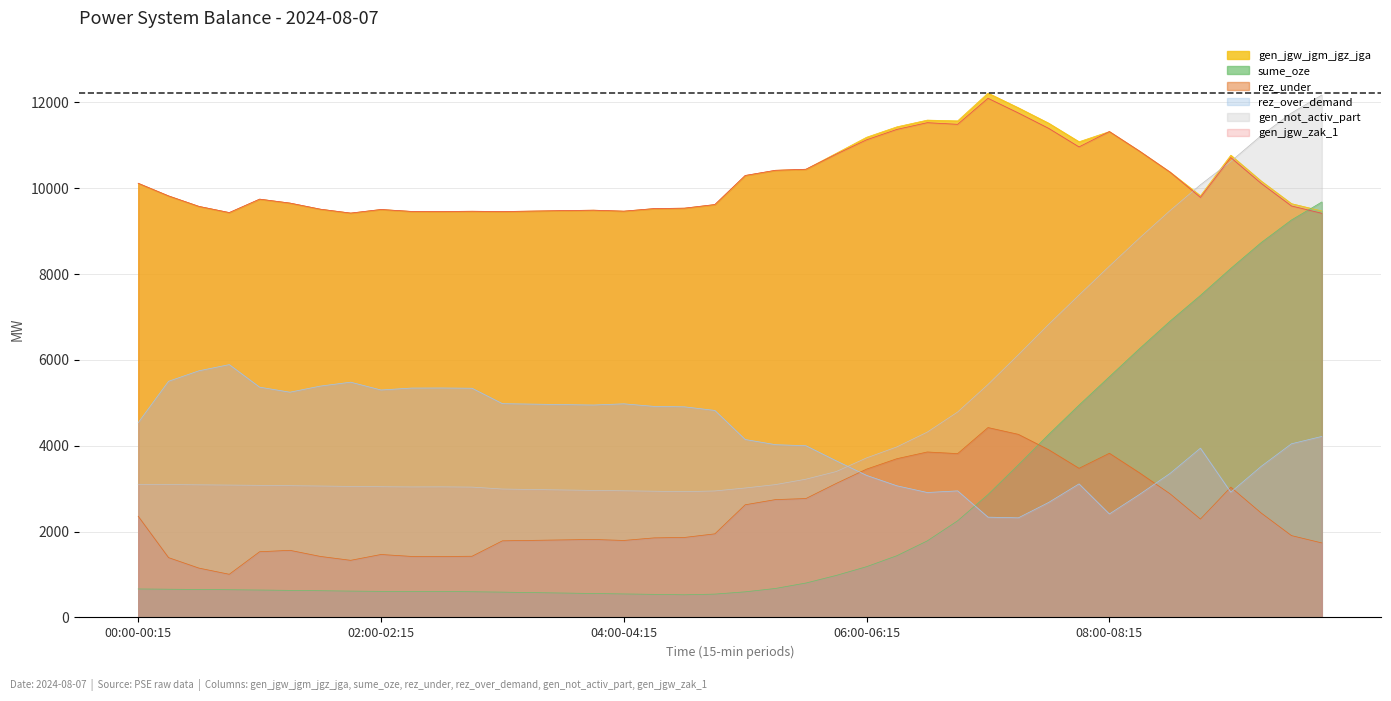

Reading right to left, what are all the values shown in this chart?

gen_not_activ_part: 09:45-10:00=12170	09:30-09:45=11751	09:15-09:30=11224	09:00-09:15=10623	08:45-09:00=10079	08:30-08:45=9479	08:15-08:30=8843	08:00-08:15=8184	07:45-08:00=7510	07:30-07:45=6828	07:15-07:30=6119	07:00-07:15=5427	06:45-07:00=4786	06:30-06:45=4318	06:15-06:30=3974	06:00-06:15=3717	05:45-06:00=3399	05:30-05:45=3221	05:15-05:30=3095	05:00-05:15=3016	04:45-05:00=2947	04:30-04:45=2931	04:15-04:30=2941	04:00-04:15=2951	03:45-04:00=2960	03:30-03:45=2970	03:15-03:30=2981	03:00-03:15=2992	02:45-03:00=3037	02:30-02:45=3043	02:15-02:30=3041	02:00-02:15=3046	01:45-02:00=3053	01:30-01:45=3062	01:15-01:30=3070	01:00-01:15=3078	00:45-01:00=3084	00:30-00:45=3090	00:15-00:30=3096	00:00-00:15=3102
gen_jgw_zak_1: 09:45-10:00=9415	09:30-09:45=9586	09:15-09:30=10113	09:00-09:15=10714	08:45-09:00=9786	08:30-08:45=10374	08:15-08:30=10860	08:00-08:15=11319	07:45-08:00=10962	07:30-07:45=11394	07:15-07:30=11753	07:00-07:15=12095	06:45-07:00=11488	06:30-06:45=11526	06:15-06:30=11370	06:00-06:15=11127	05:45-06:00=10793	05:30-05:45=10441	05:15-05:30=10417	05:00-05:15=10296	04:45-05:00=9619	04:30-04:45=9535	04:15-04:30=9525	04:00-04:15=9465	03:45-04:00=9488	03:30-03:45=9478	03:15-03:30=9467	03:00-03:15=9456	02:45-03:00=9463	02:30-02:45=9457	02:15-02:30=9459	02:00-02:15=9504	01:45-02:00=9420	01:30-01:45=9511	01:15-01:30=9653	01:00-01:15=9745	00:45-01:00=9432	00:30-00:45=9576	00:15-00:30=9820	00:00-00:15=10114
gen_jgw_jgm_jgz_jga: 09:45-10:00=9469	09:30-09:45=9640	09:15-09:30=10167	09:00-09:15=10768	08:45-09:00=9824	08:30-08:45=10374	08:15-08:30=10860	08:00-08:15=11319	07:45-08:00=11082	07:30-07:45=11514	07:15-07:30=11873	07:00-07:15=12215	06:45-07:00=11568	06:30-06:45=11586	06:15-06:30=11430	06:00-06:15=11187	05:45-06:00=10813	05:30-05:45=10441	05:15-05:30=10417	05:00-05:15=10296	04:45-05:00=9619	04:30-04:45=9535	04:15-04:30=9525	04:00-04:15=9465	03:45-04:00=9488	03:30-03:45=9478	03:15-03:30=9467	03:00-03:15=9456	02:45-03:00=9463	02:30-02:45=9457	02:15-02:30=9459	02:00-02:15=9504	01:45-02:00=9420	01:30-01:45=9511	01:15-01:30=9653	01:00-01:15=9745	00:45-01:00=9432	00:30-00:45=9576	00:15-00:30=9820	00:00-00:15=10114
rez_over_demand: 09:45-10:00=4217	09:30-09:45=4046	09:15-09:30=3519	09:00-09:15=2918	08:45-09:00=3944	08:30-08:45=3356	08:15-08:30=2870	08:00-08:15=2411	07:45-08:00=3112	07:30-07:45=2680	07:15-07:30=2321	07:00-07:15=2337	06:45-07:00=2949	06:30-06:45=2911	06:15-06:30=3067	06:00-06:15=3310	05:45-06:00=3649	05:30-05:45=4001	05:15-05:30=4025	05:00-05:15=4146	04:45-05:00=4823	04:30-04:45=4907	04:15-04:30=4917	04:00-04:15=4977	03:45-04:00=4949	03:30-03:45=4959	03:15-03:30=4970	03:00-03:15=4981	02:45-03:00=5340	02:30-02:45=5346	02:15-02:30=5344	02:00-02:15=5299	01:45-02:00=5481	01:30-01:45=5390	01:15-01:30=5248	01:00-01:15=5365	00:45-01:00=5890	00:30-00:45=5746	00:15-00:30=5502	00:00-00:15=4538
sume_oze: 09:45-10:00=9679	09:30-09:45=9260	09:15-09:30=8732	09:00-09:15=8131	08:45-09:00=7502	08:30-08:45=6903	08:15-08:30=6267	08:00-08:15=5608	07:45-08:00=4947	07:30-07:45=4264	07:15-07:30=3556	07:00-07:15=2863	06:45-07:00=2252	06:30-06:45=1784	06:15-06:30=1439	06:00-06:15=1183	05:45-06:00=979	05:30-05:45=802	05:15-05:30=676	05:00-05:15=597	04:45-05:00=544	04:30-04:45=528	04:15-04:30=538	04:00-04:15=548	03:45-04:00=558	03:30-03:45=569	03:15-03:30=579	03:00-03:15=590	02:45-03:00=599	02:30-02:45=604	02:15-02:30=603	02:00-02:15=608	01:45-02:00=614	01:30-01:45=623	01:15-01:30=631	01:00-01:15=639	00:45-01:00=646	00:30-00:45=652	00:15-00:30=658	00:00-00:15=664
rez_under: 09:45-10:00=1736	09:30-09:45=1907	09:15-09:30=2434	09:00-09:15=3035	08:45-09:00=2292	08:30-08:45=2880	08:15-08:30=3366	08:00-08:15=3825	07:45-08:00=3475	07:30-07:45=3907	07:15-07:30=4266	07:00-07:15=4424	06:45-07:00=3817	06:30-06:45=3855	06:15-06:30=3699	06:00-06:15=3456	05:45-06:00=3122	05:30-05:45=2770	05:15-05:30=2746	05:00-05:15=2625	04:45-05:00=1948	04:30-04:45=1864	04:15-04:30=1854	04:00-04:15=1794	03:45-04:00=1817	03:30-03:45=1807	03:15-03:30=1796	03:00-03:15=1785	02:45-03:00=1426	02:30-02:45=1420	02:15-02:30=1422	02:00-02:15=1467	01:45-02:00=1331	01:30-01:45=1422	01:15-01:30=1564	01:00-01:15=1531	00:45-01:00=1006	00:30-00:45=1150	00:15-00:30=1394	00:00-00:15=2358